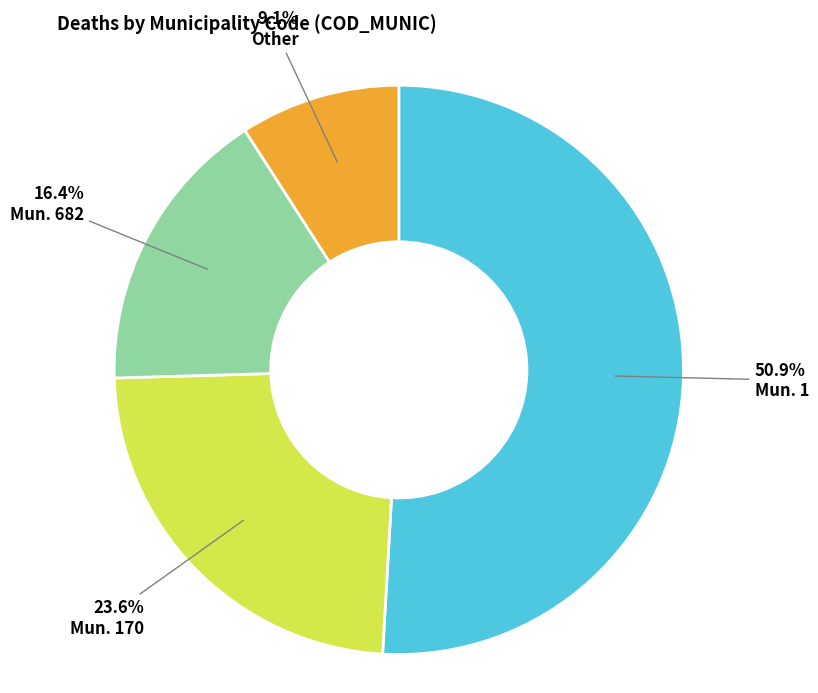

How many segments does this pie chart have?

4